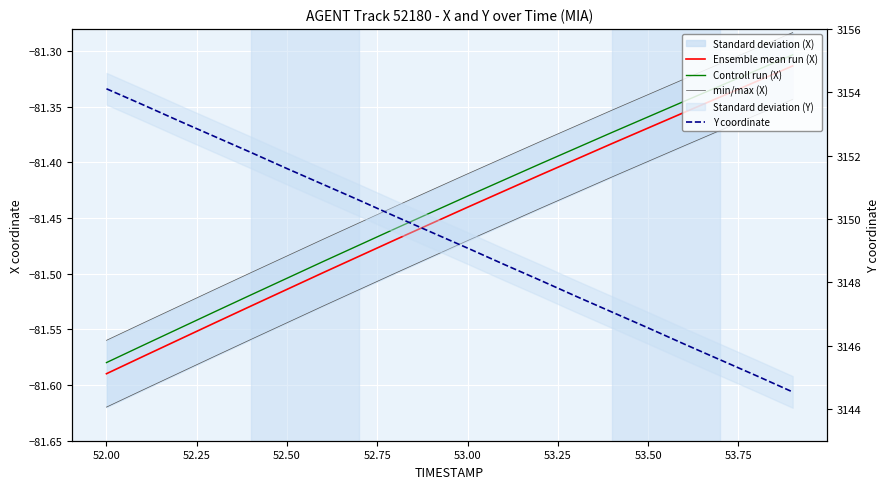

Reading left to right, list all the values displayed in this chart.

Ensemble mean run (X): -81.6	-81.6	-81.6	-81.5	-81.5	-81.5	-81.5	-81.5	-81.5	-81.5	-81.4	-81.4	-81.4	-81.4	-81.4	-81.4	-81.4	-81.3	-81.3	-81.3
Controll run (X): -81.6	-81.6	-81.5	-81.5	-81.5	-81.5	-81.5	-81.5	-81.5	-81.4	-81.4	-81.4	-81.4	-81.4	-81.4	-81.4	-81.3	-81.3	-81.3	-81.3
min/max (X): -81.6	-81.5	-81.5	-81.5	-81.5	-81.5	-81.5	-81.5	-81.4	-81.4	-81.4	-81.4	-81.4	-81.4	-81.4	-81.3	-81.3	-81.3	-81.3	-81.3
Y coordinate: 3154.1	3153.6	3153.1	3152.6	3152.1	3151.6	3151.1	3150.6	3150.1	3149.6	3149.1	3148.6	3148.1	3147.6	3147.1	3146.6	3146.1	3145.6	3145.1	3144.5